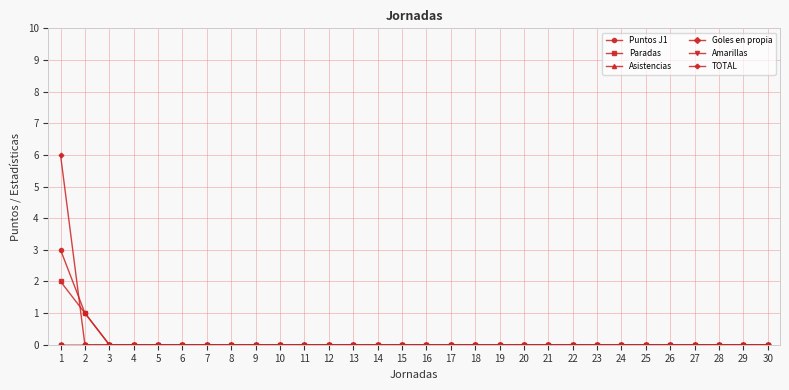

True or false: Puntos J1 has more than 0 points higher than both neighbors.

False